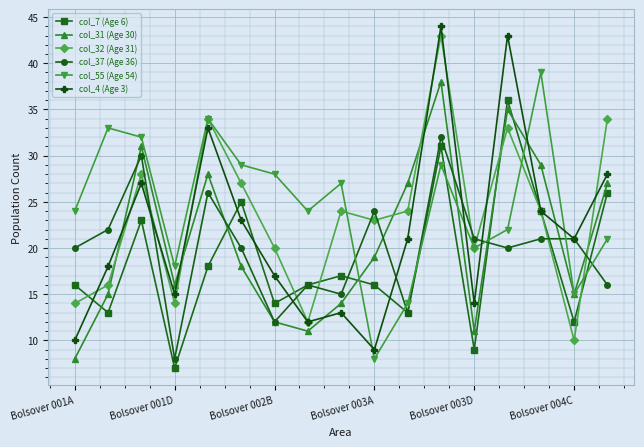

What is the average value of the col_31 (Age 30) series?

21